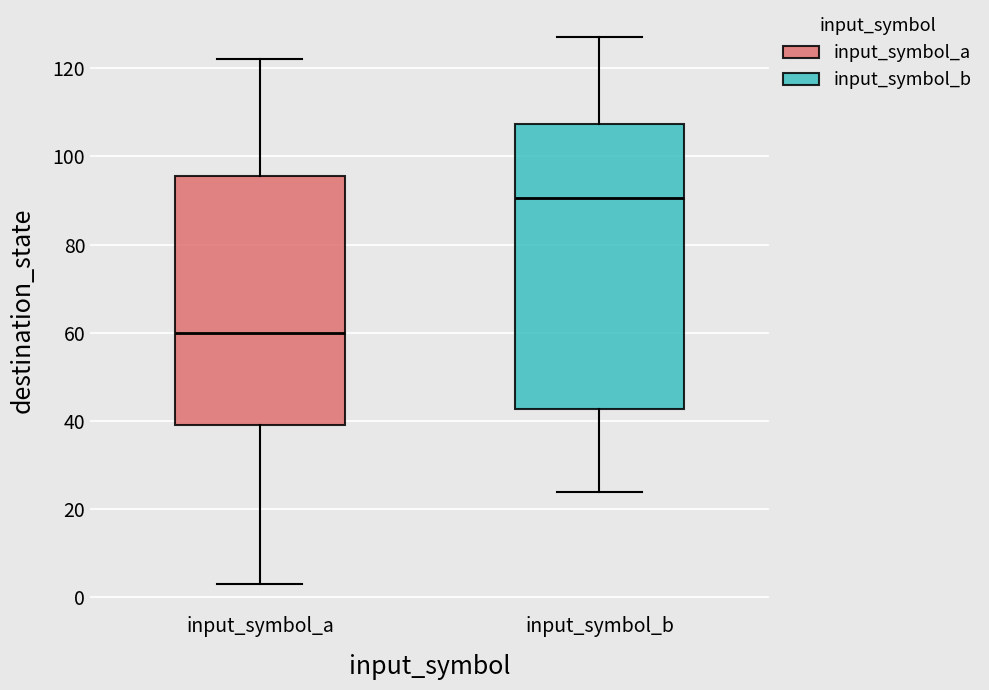

Which box's median line is the lowest?

input_symbol_a